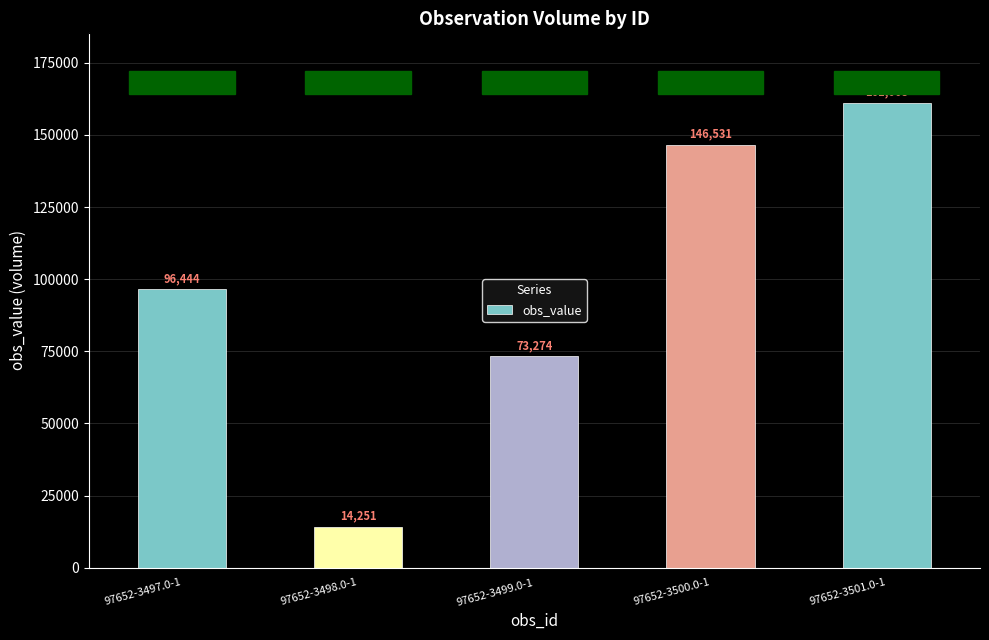

How many distinct data groups are displayed?

1